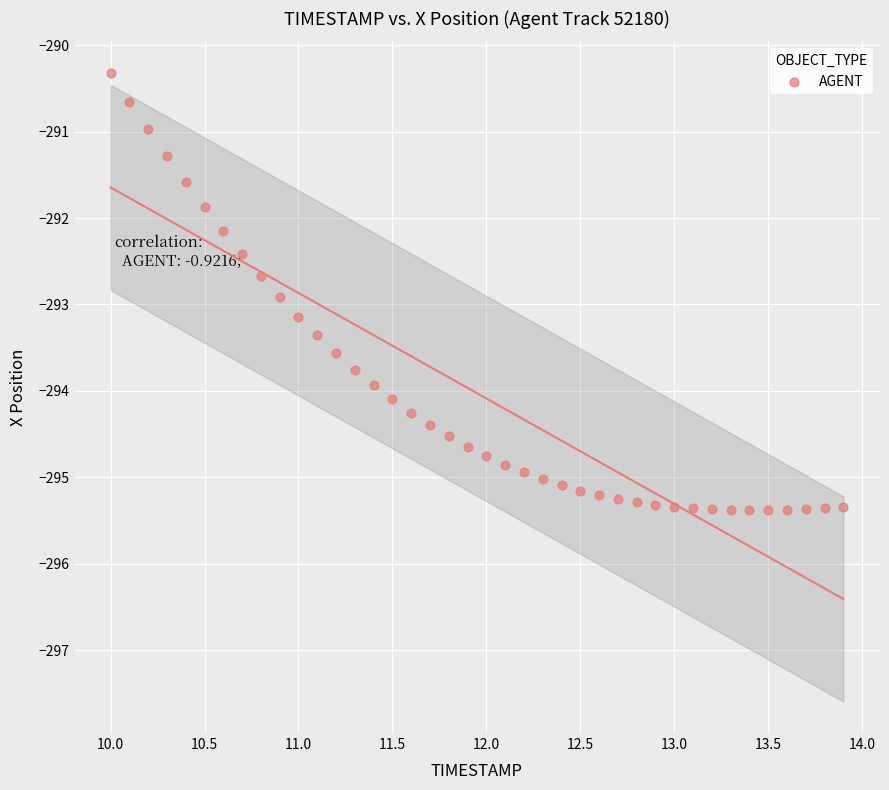

What is the range of X values (max minus min)?

3.9